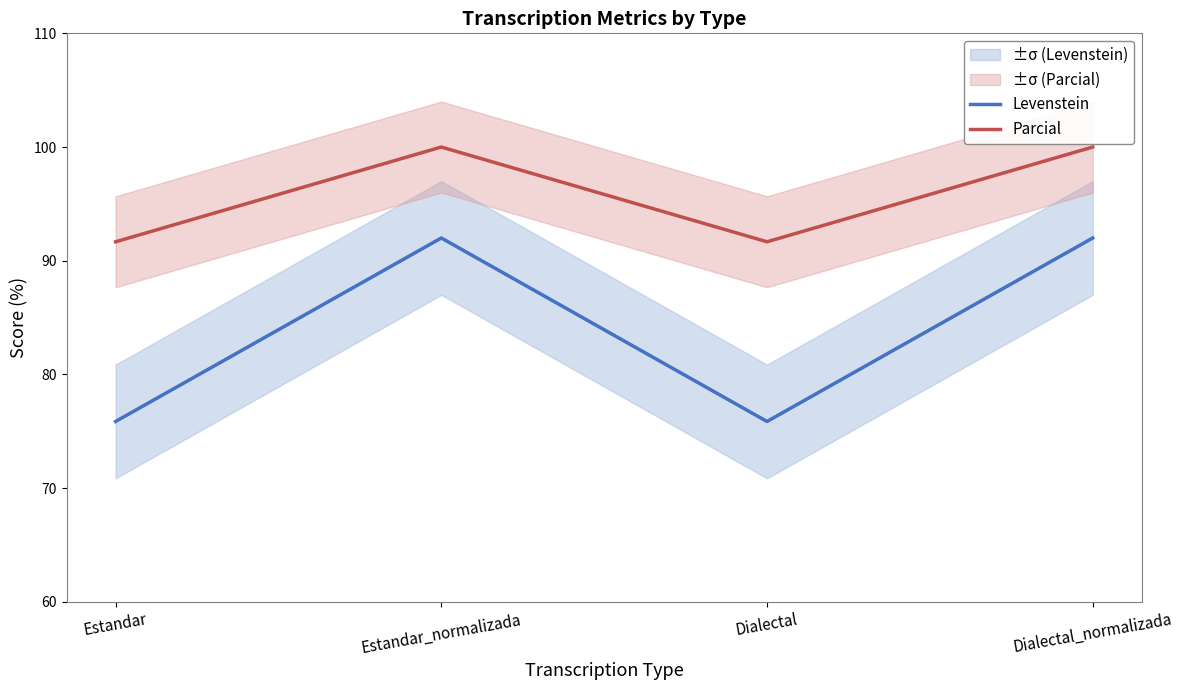

Reading left to right, extract all data points from this chart.

Levenstein: Estandar=75.9	Estandar_normalizada=92.0	Dialectal=75.9	Dialectal_normalizada=92.0
Parcial: Estandar=91.7	Estandar_normalizada=100.0	Dialectal=91.7	Dialectal_normalizada=100.0